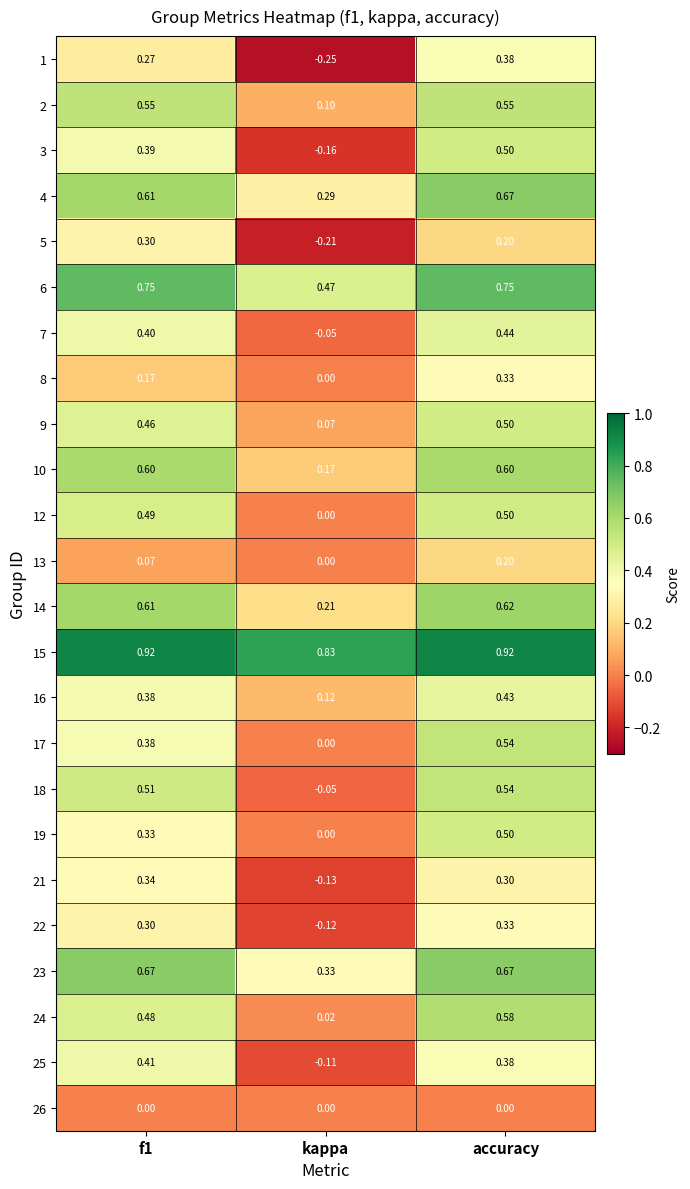

At which category is the sum across all series the highest?

accuracy